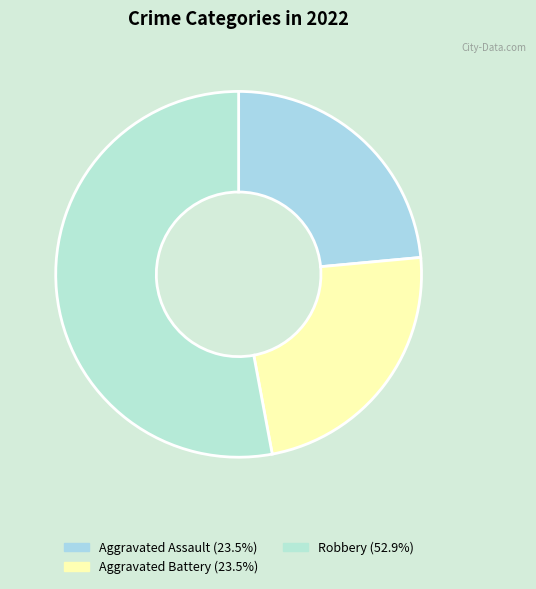

How many segments does this pie chart have?

3